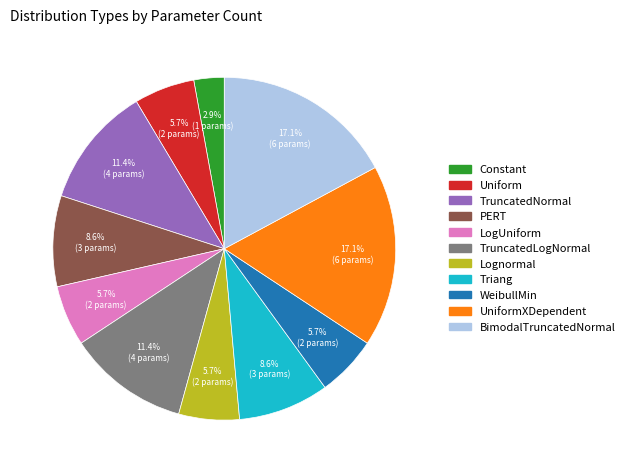

To the nearest percent, what is the difference between the largest and smallest slice percentages?

14%